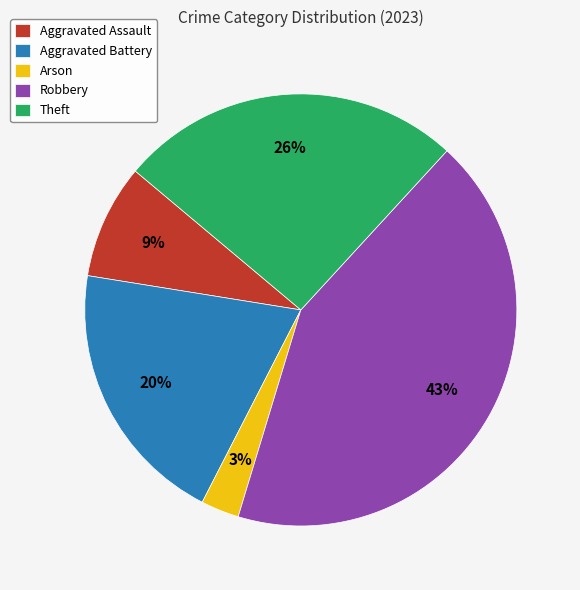

Rank the categories by value from lowest to highest.

Arson, Aggravated Assault, Aggravated Battery, Theft, Robbery